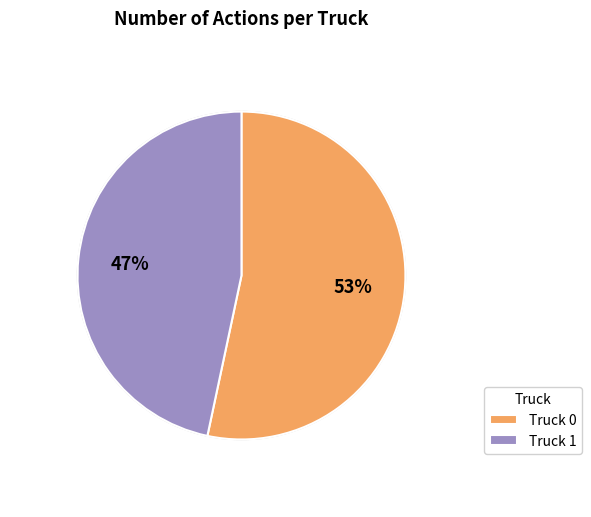

Count the number of slices in the pie.

2